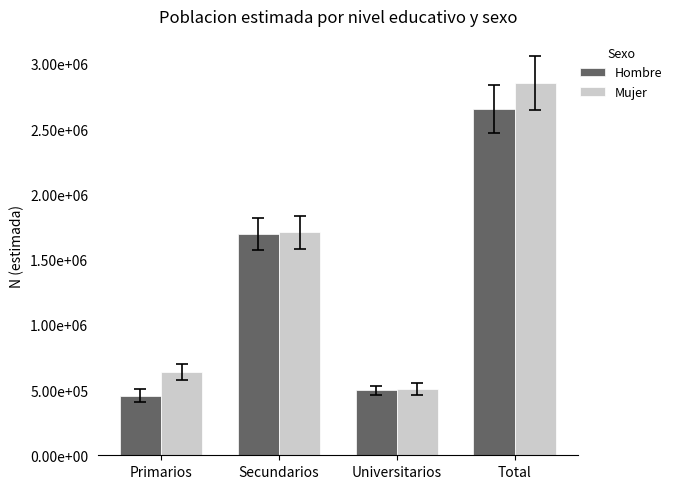

The Hombre series shows 498324 at Universitarios. True or false?

True